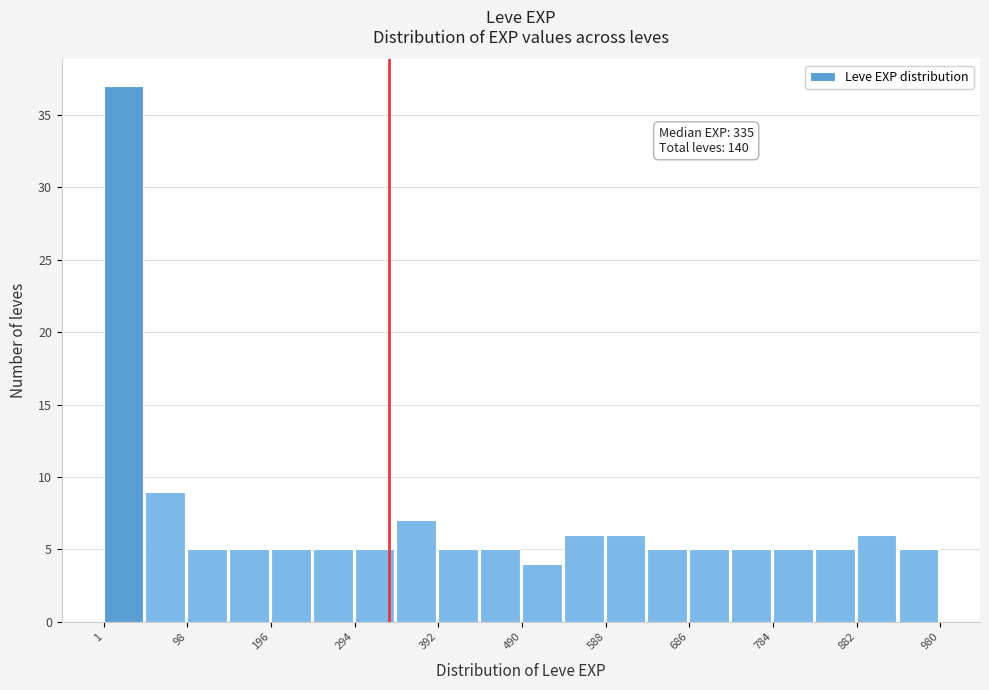

Which range on the x-axis has the tallest bar?

0 to 50